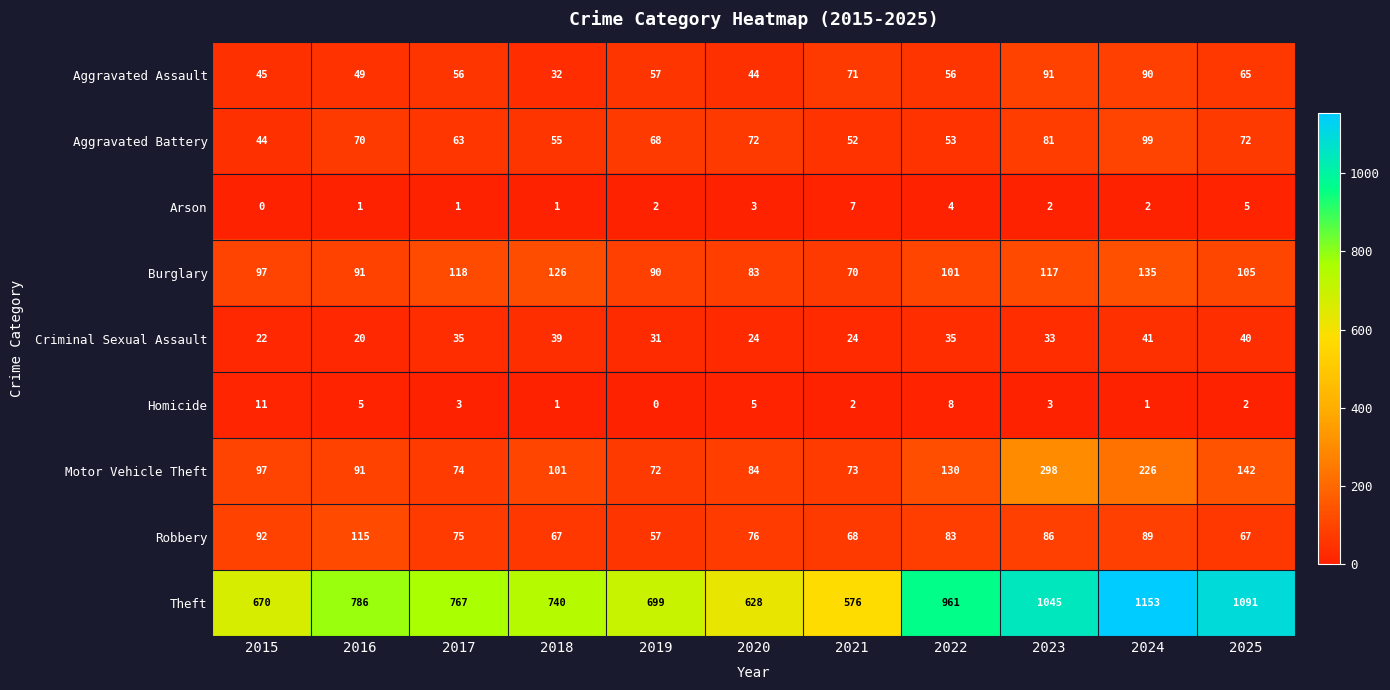

What is the total value across all series at 2021?

943